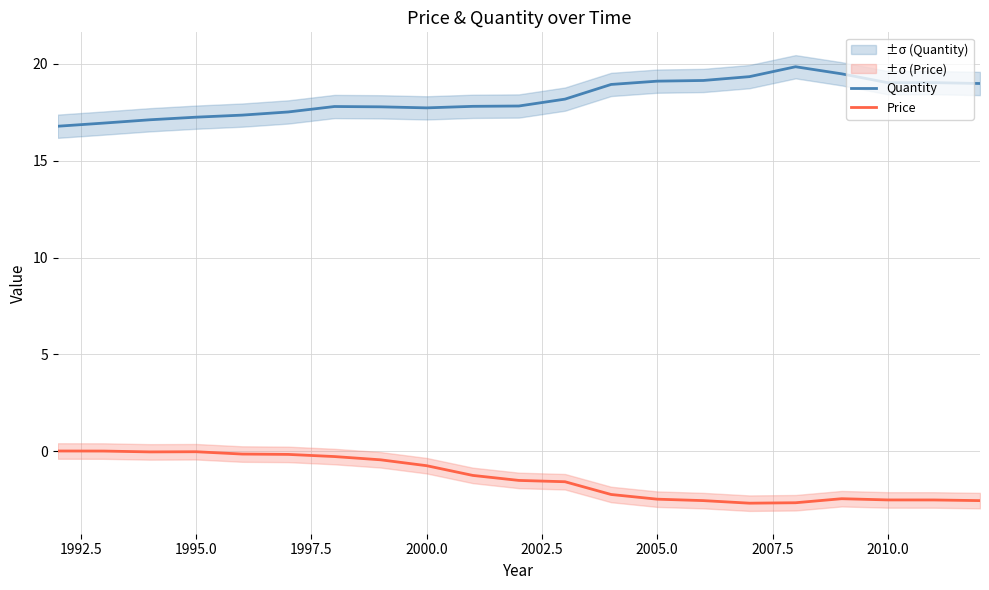

What is the lowest value of the Quantity series?

16.8